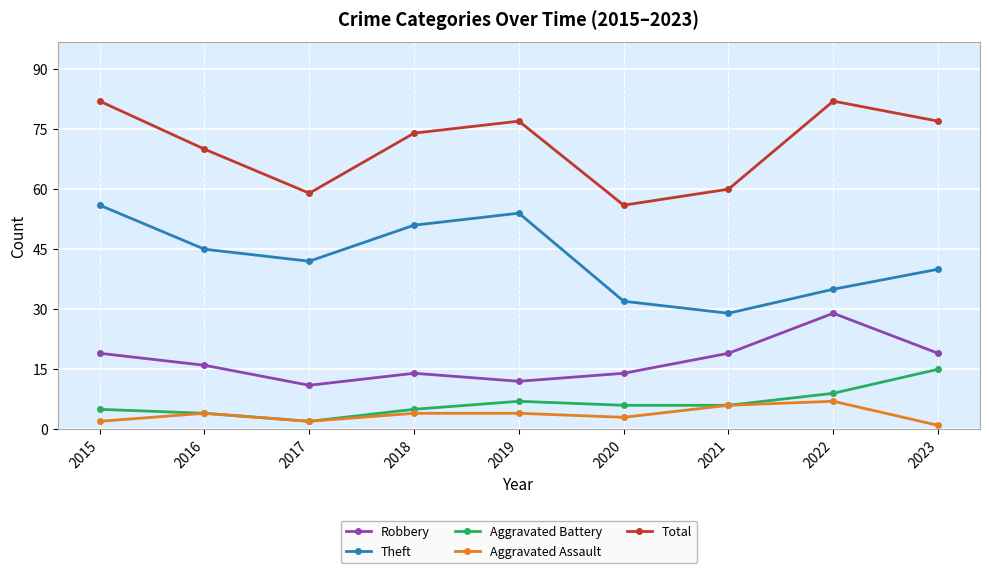

Which series has the largest total across all categories?

Total